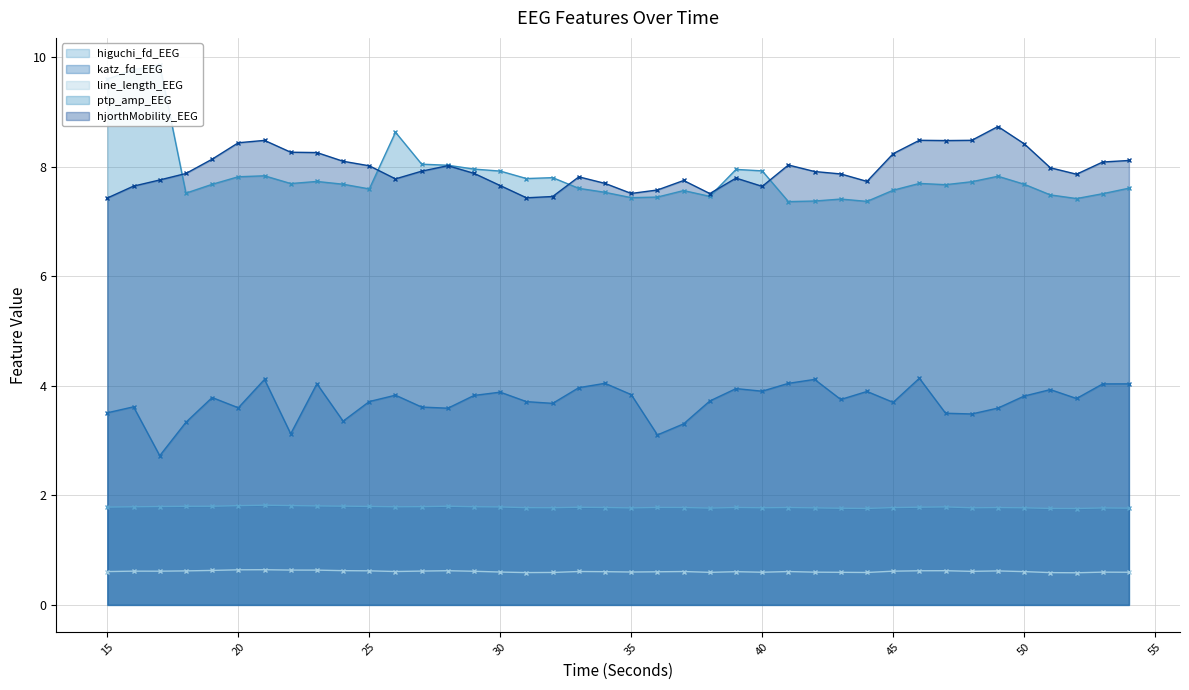

At which label is higuchi_fd_EEG closest to 1?

52